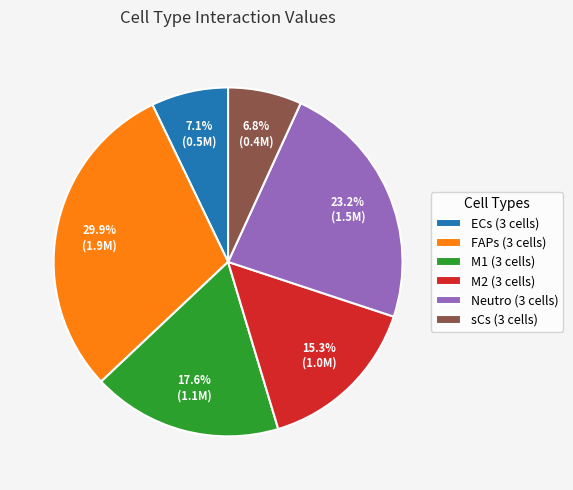

Which slice is the largest?

FAPs (3 cells)